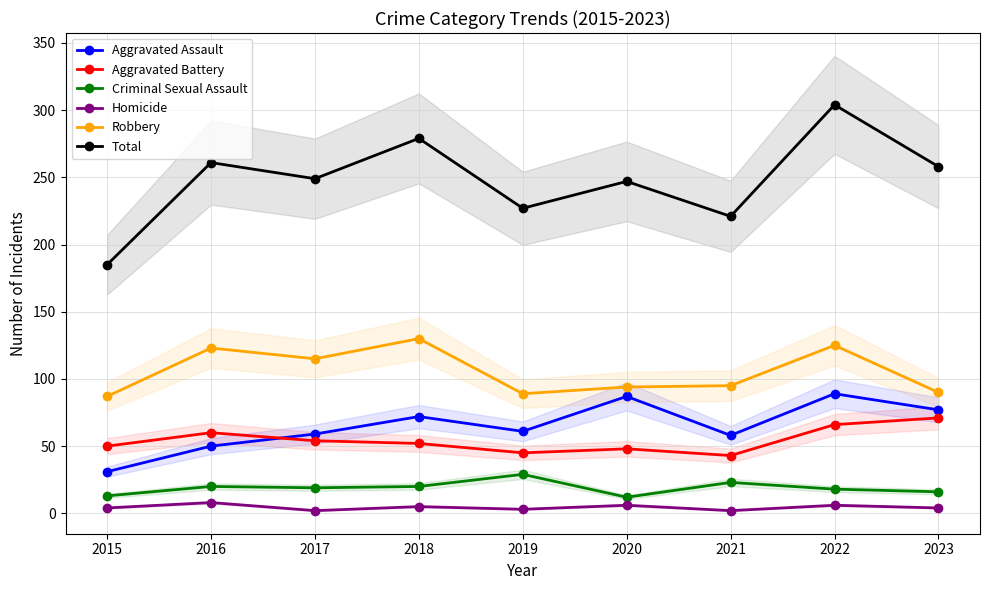

Is it true that Homicide equals 4 at 2015?

True